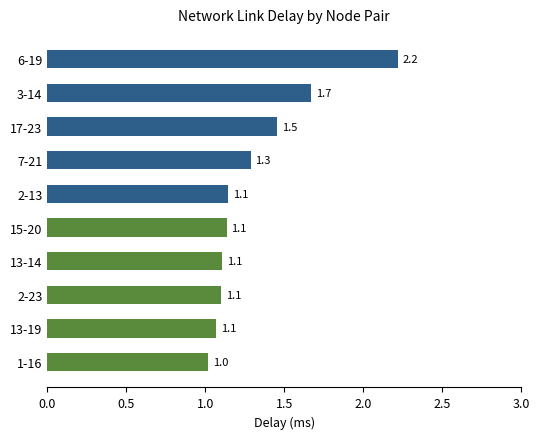

Which has a higher value, 1-16 or 6-19?

6-19